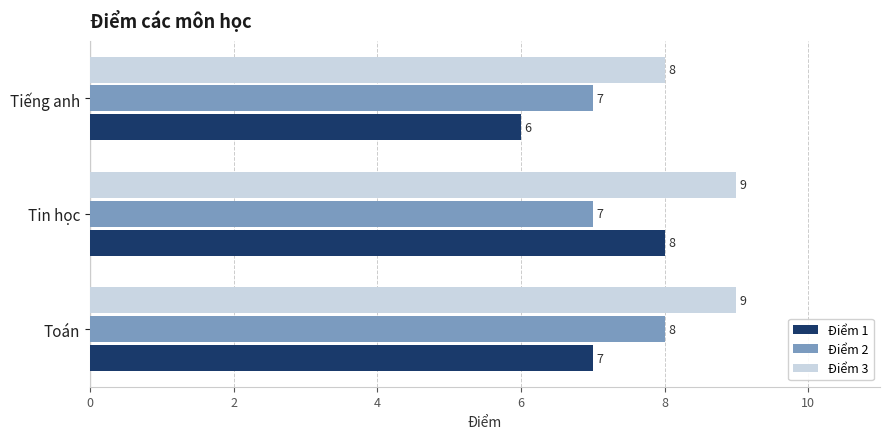

Is it true that Điểm 2 equals 7 at Tin học?

True